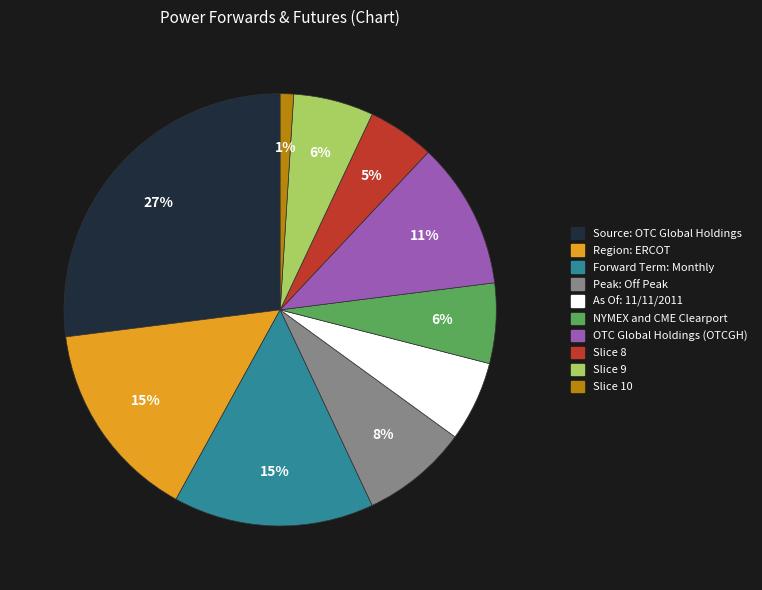

Between Peak: Off Peak and Slice 9, which is larger?

Peak: Off Peak